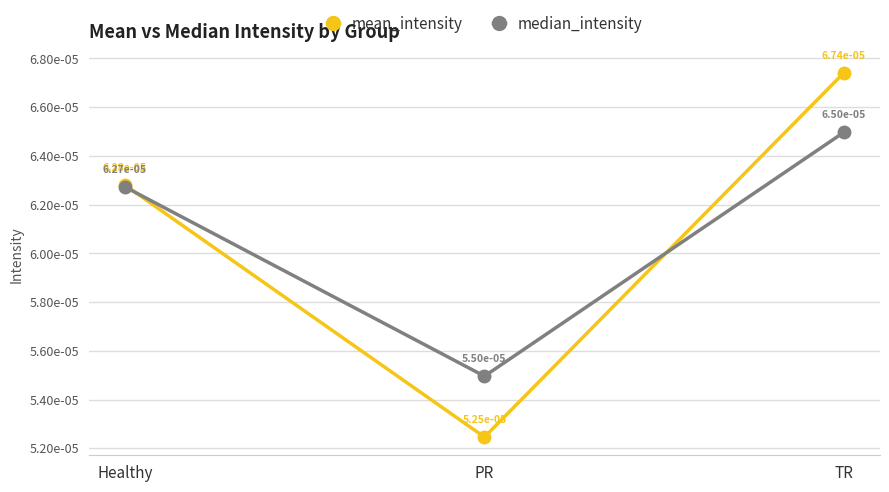

What are all the series names shown in the legend?

mean_intensity, median_intensity